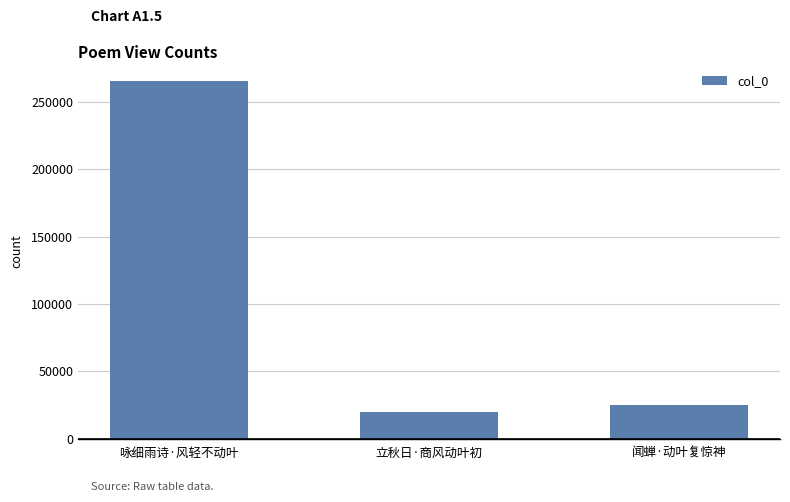

List the labels in order of value, largest first.

咏细雨诗·风轻不动叶, 闻蝉·动叶复惊神, 立秋日·商风动叶初